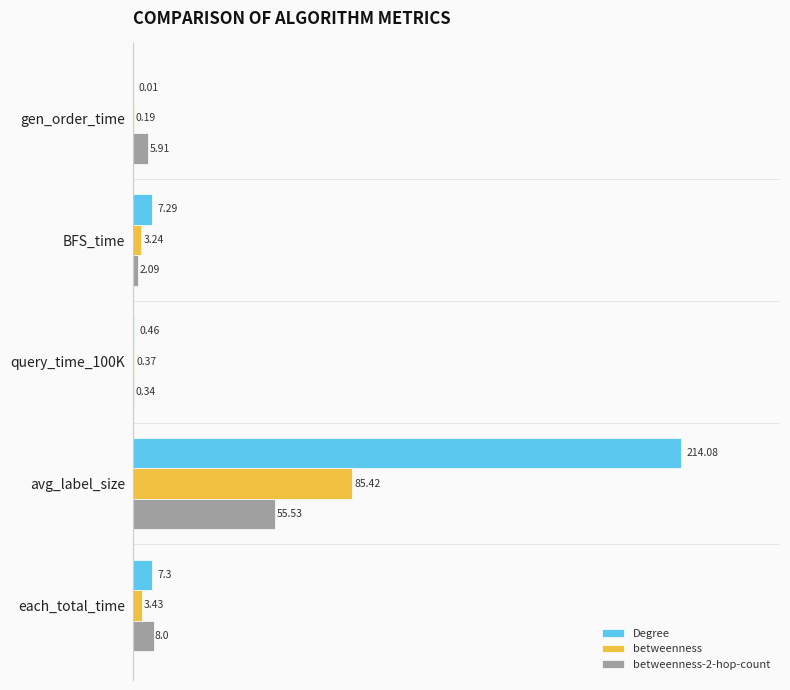

Which series has the largest range (max minus min)?

Degree